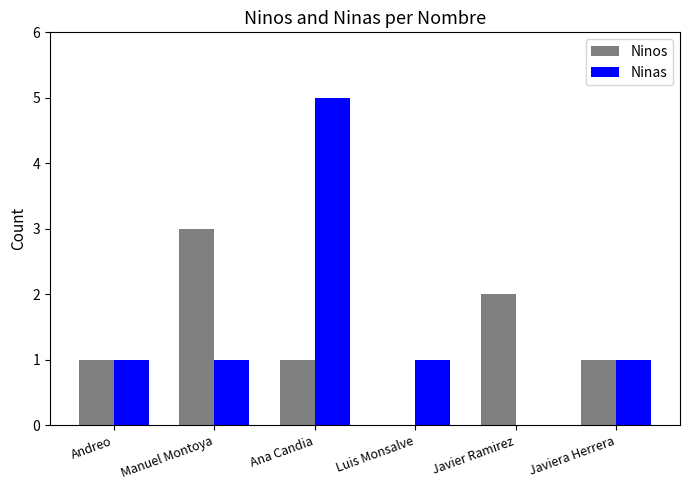

Count the Ninos values in the range 1 to 2.

4